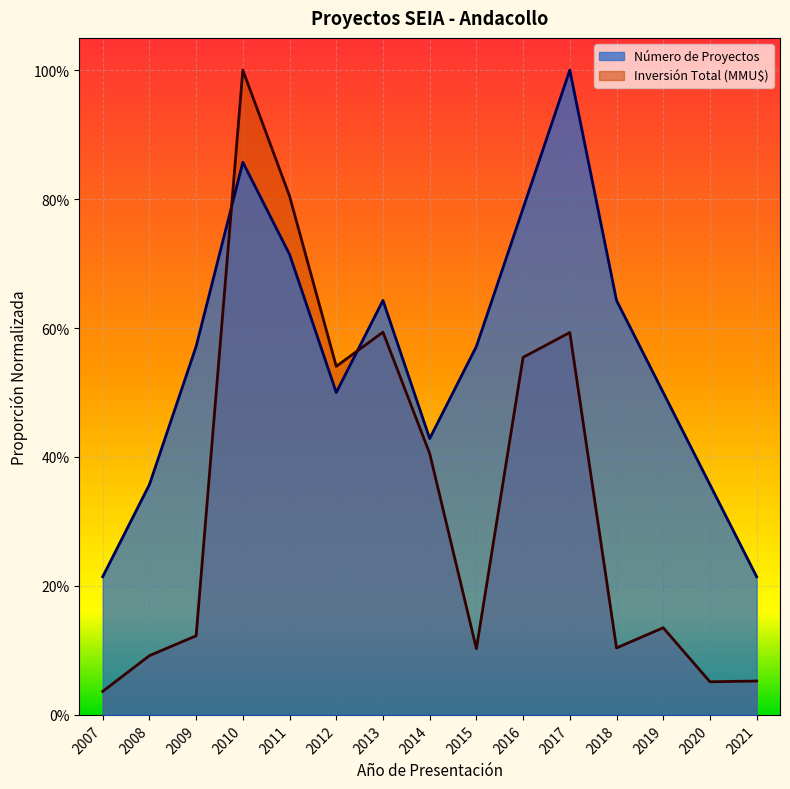

How many Número de Proyectos values are between 0 and 1?

15